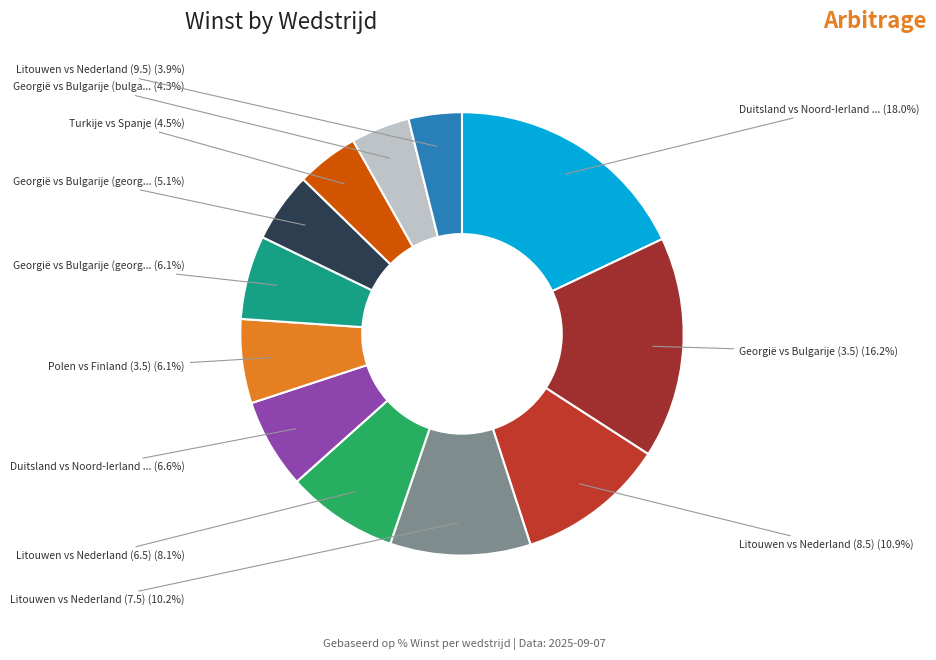

How many segments does this pie chart have?

12